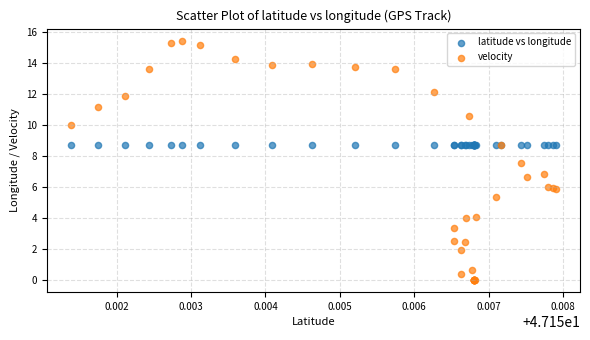

Which series contains the highest Y value?

velocity